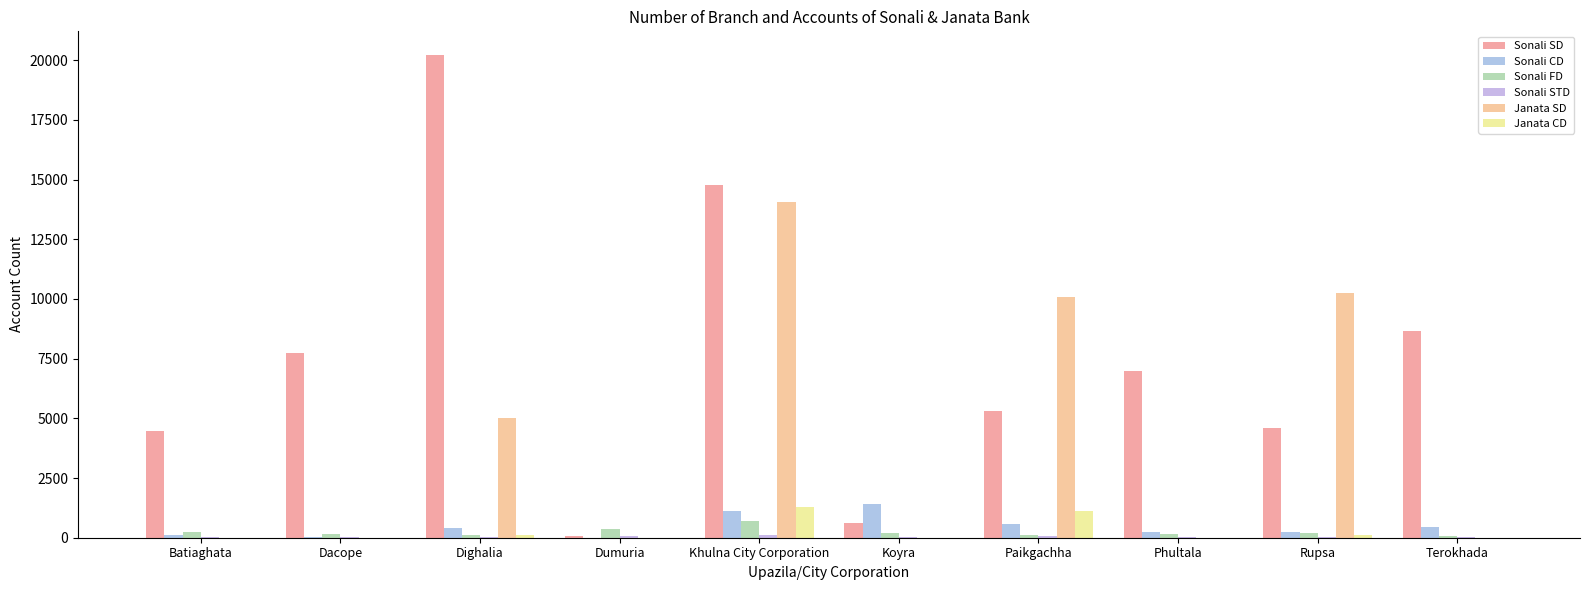

What is the difference between the highest and lowest values at Phultala?

7000